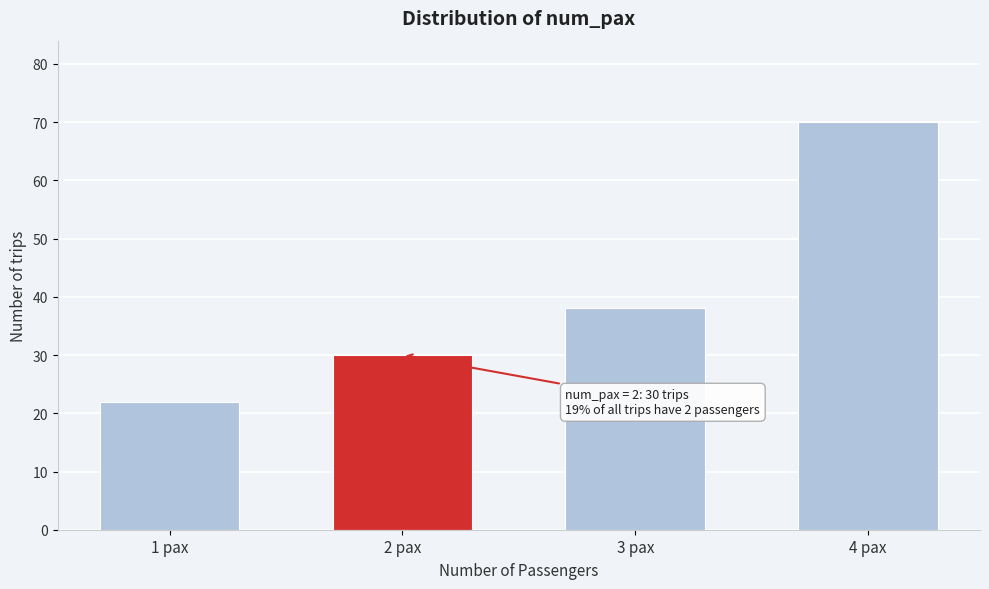

Reading left to right, list all the values displayed in this chart.

22	30	38	70